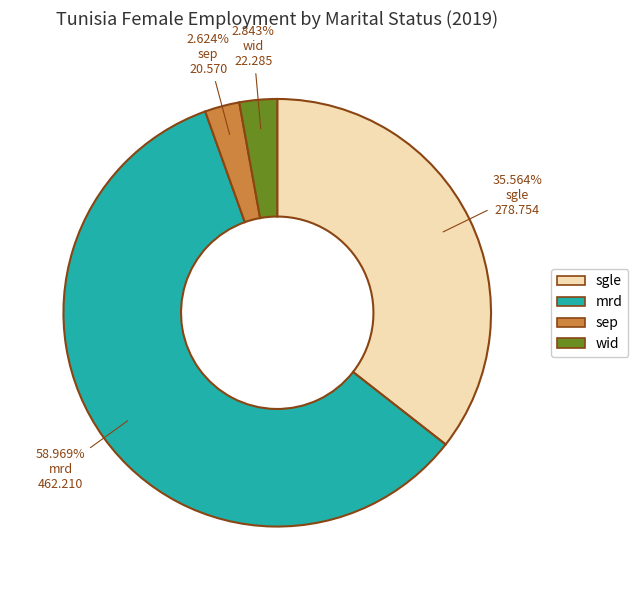

True or false: sep accounts for 10% of the total.

False